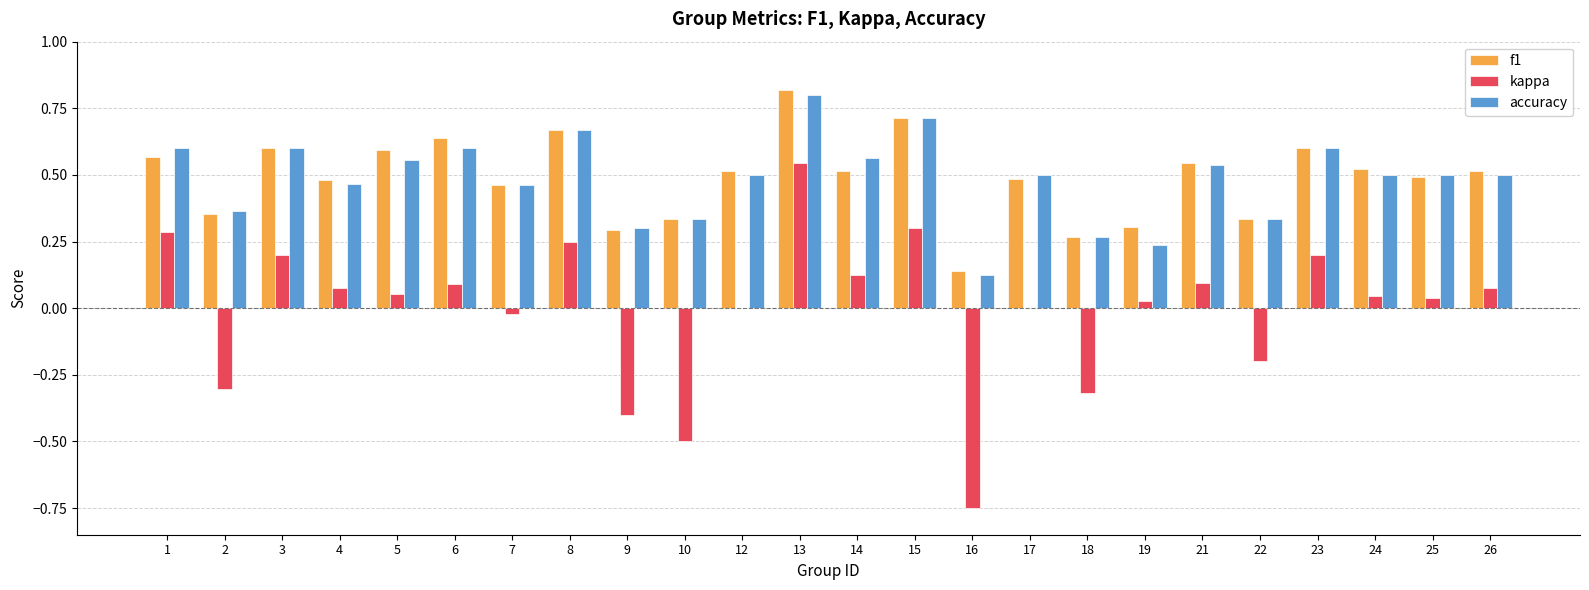

Which series changed the most between 14 and 19?

accuracy